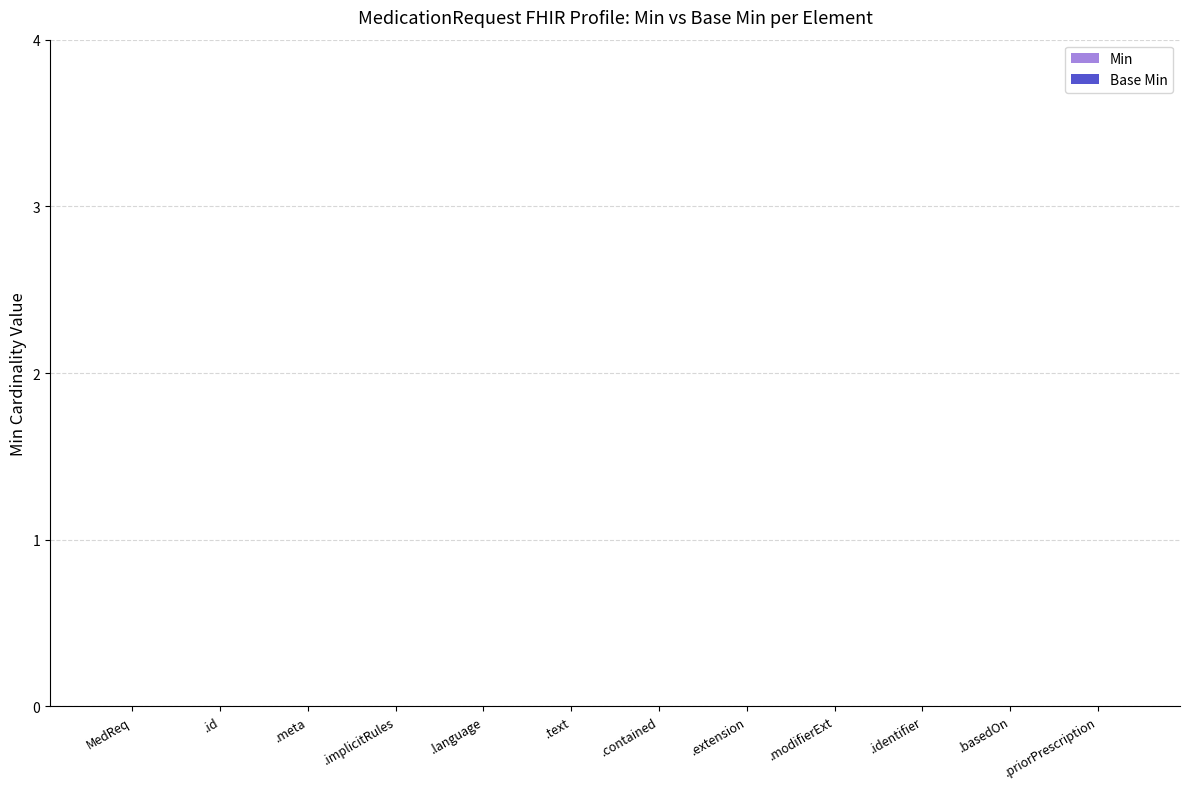

Rank the categories by Base Min value from highest to lowest.

MedicationRequest, MedicationRequest.id, MedicationRequest.meta, MedicationRequest.implicitRules, MedicationRequest.language, MedicationRequest.text, MedicationRequest.contained, MedicationRequest.extension, MedicationRequest.modifierExtension, MedicationRequest.identifier, MedicationRequest.basedOn, MedicationRequest.priorPrescription